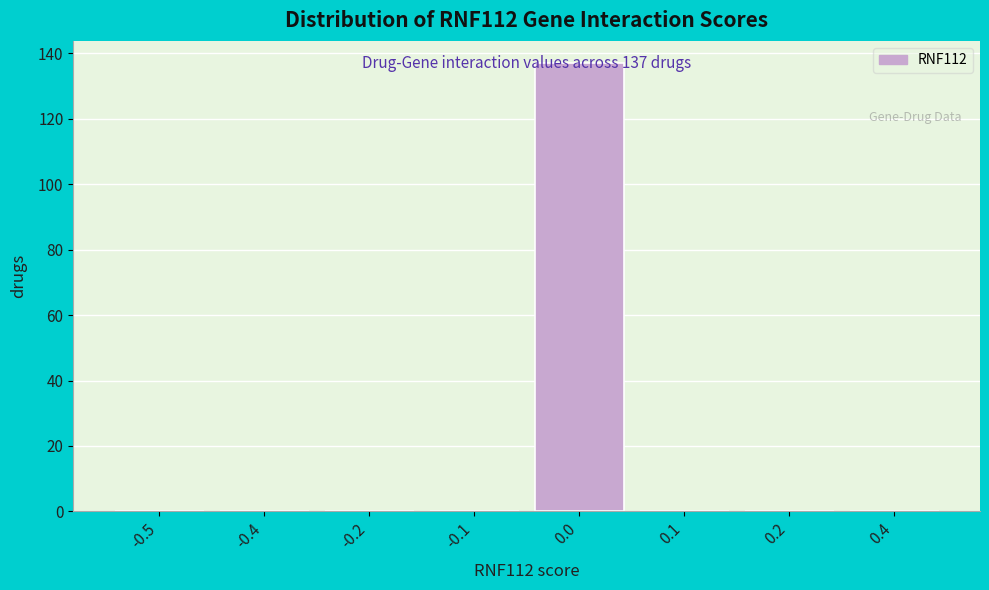

What is the change in value from 0.0 to 0.4?

-137